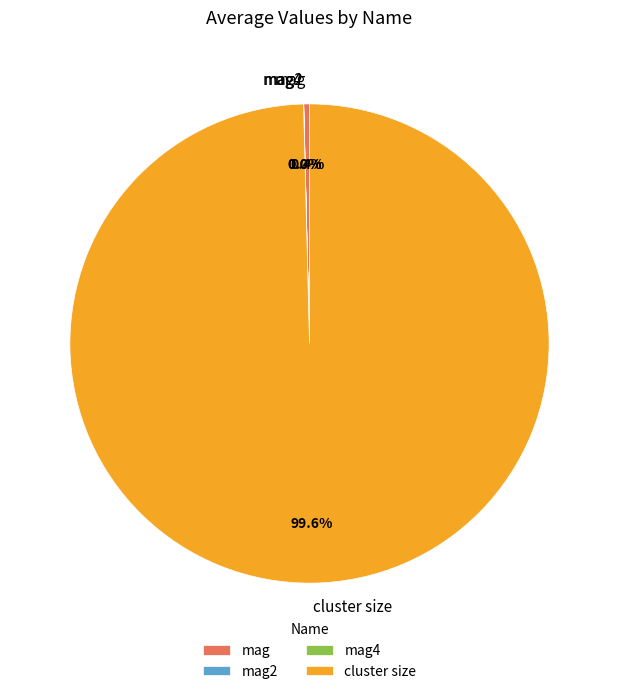

Between mag and cluster size, which is larger?

cluster size